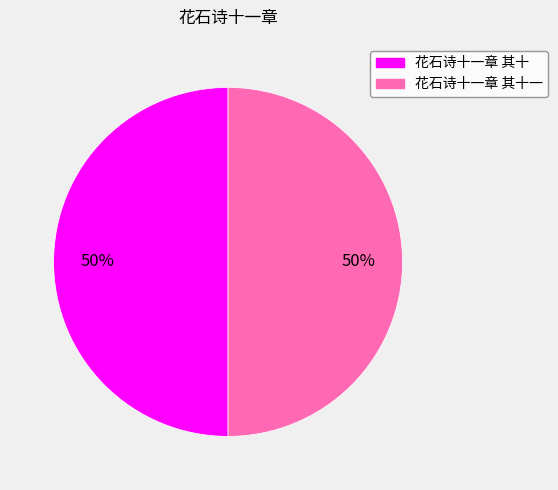

Count the number of slices in the pie.

2